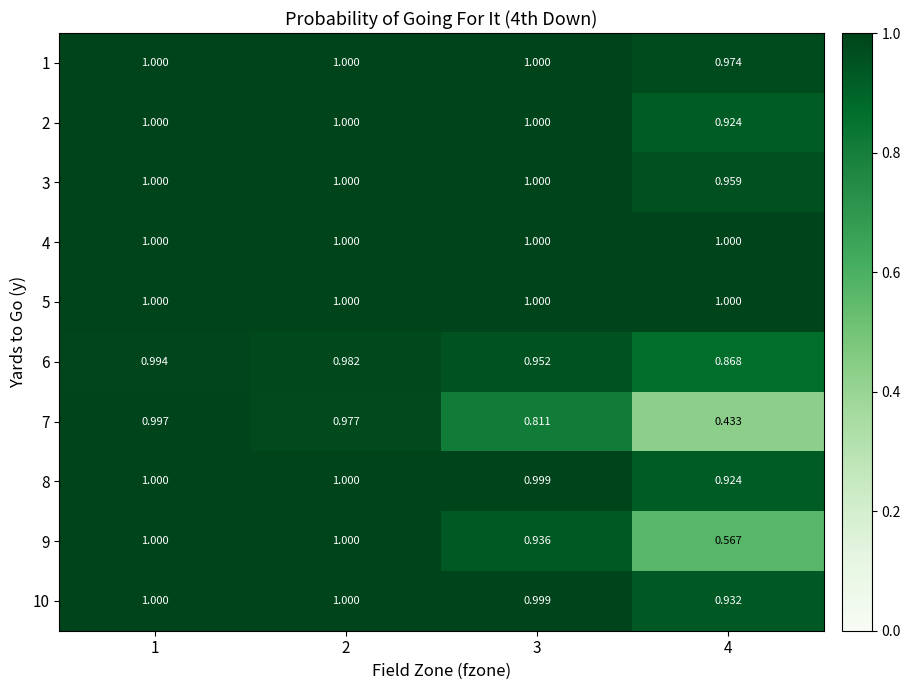

How many series are shown in this chart?

10